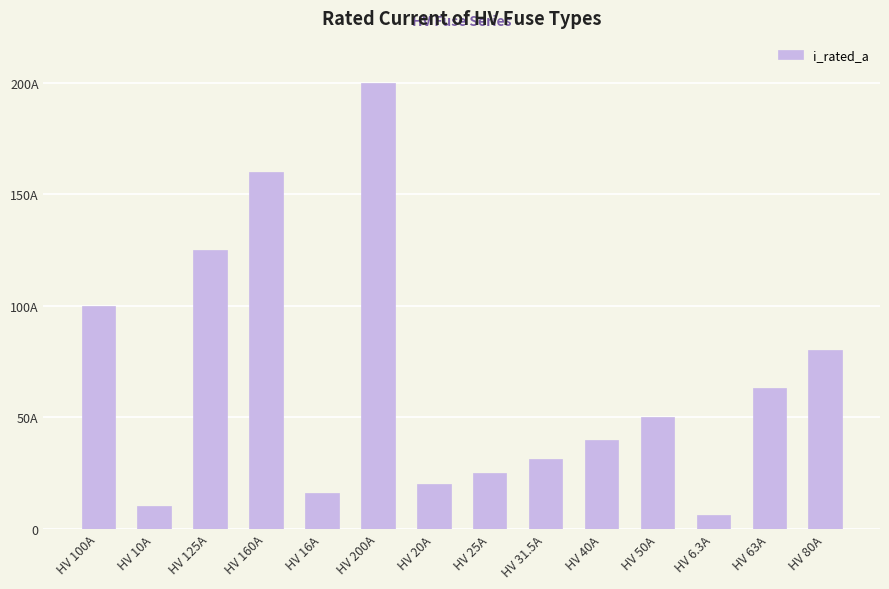

Where is the data nearest to the value 103?

HV 100A